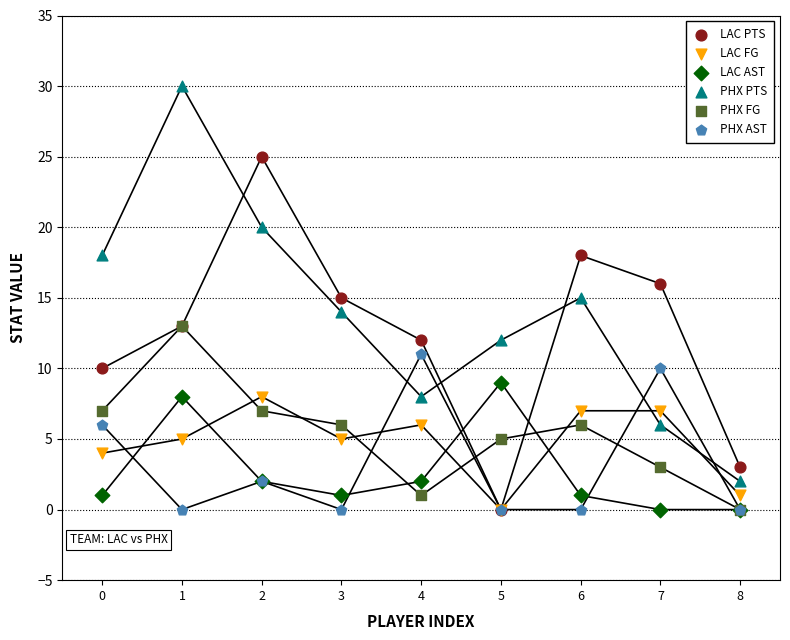

What are all the series names shown in the legend?

LAC PTS, LAC FG, LAC AST, PHX PTS, PHX FG, PHX AST